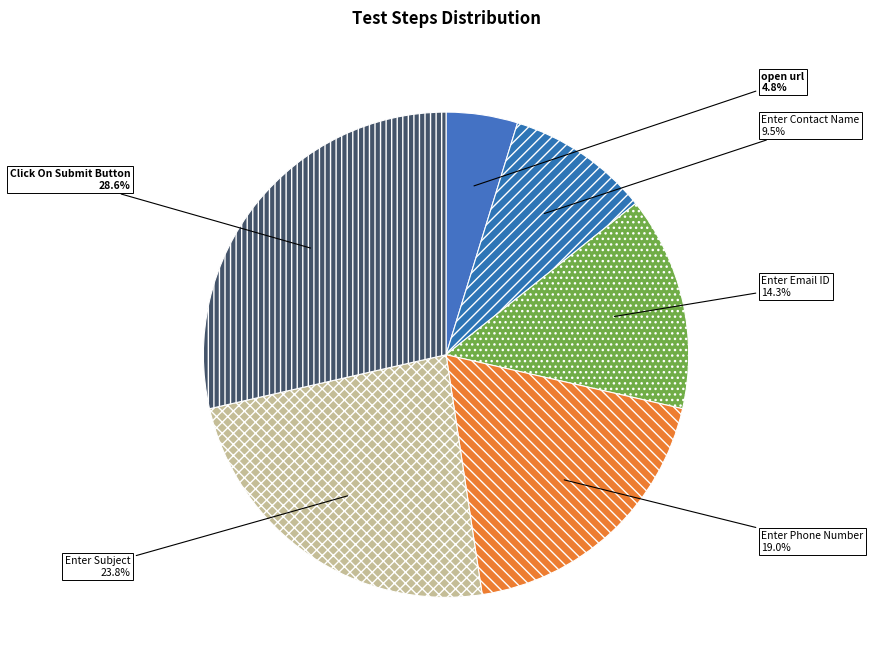

How many segments does this pie chart have?

6